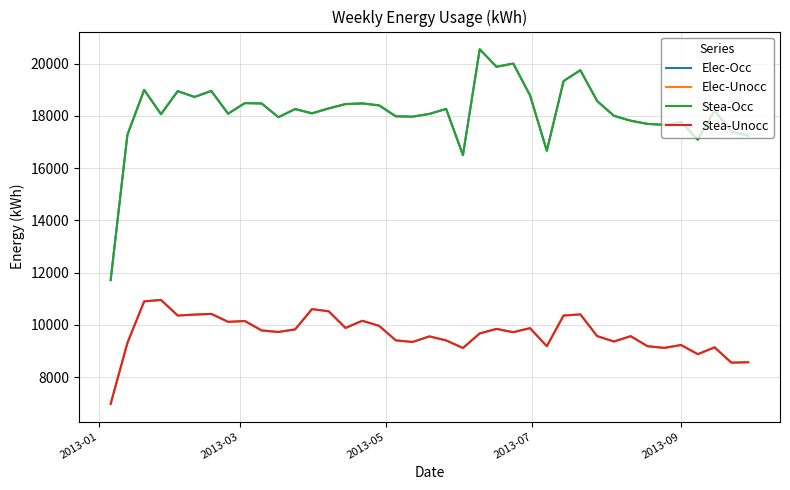

Does the chart have visible grid lines?

Yes